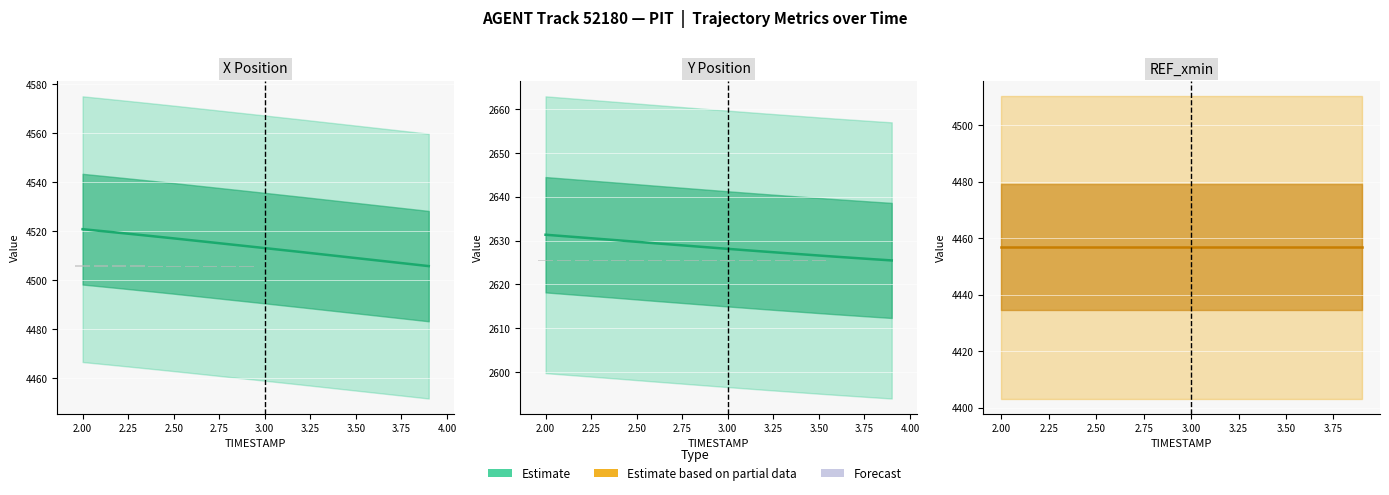

Rank the series by their average value, from highest to lowest.

X, Y